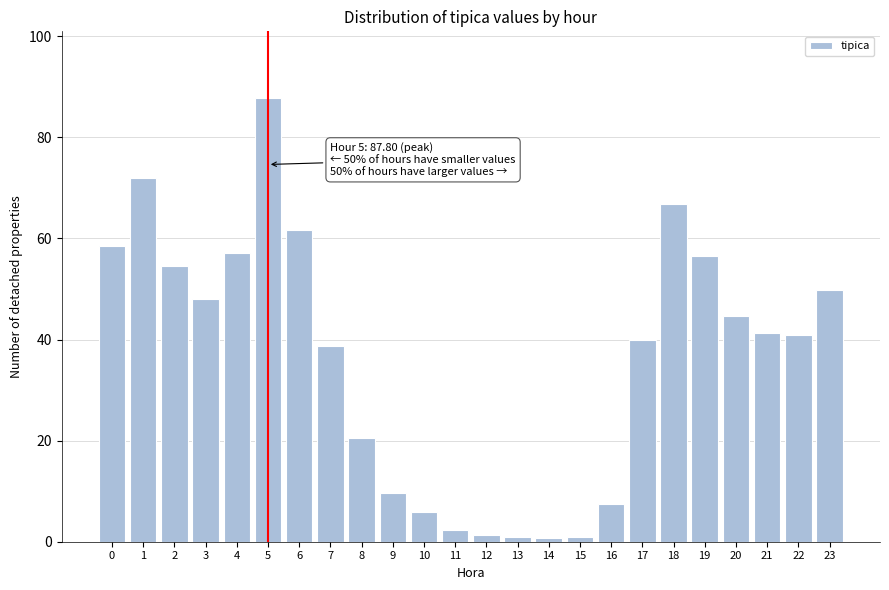

What value does the data have at 23?

49.7